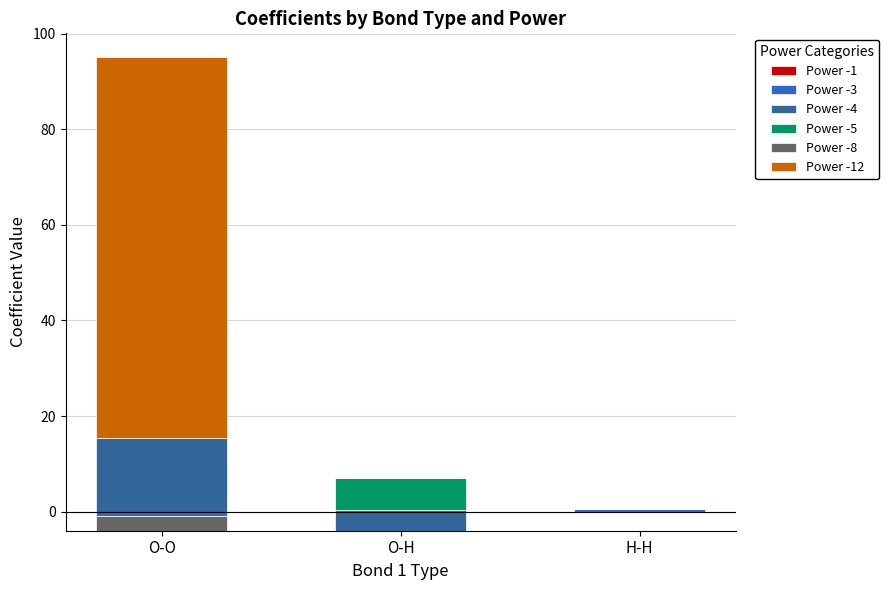

At which label does Power -12 reach its peak?

O-O